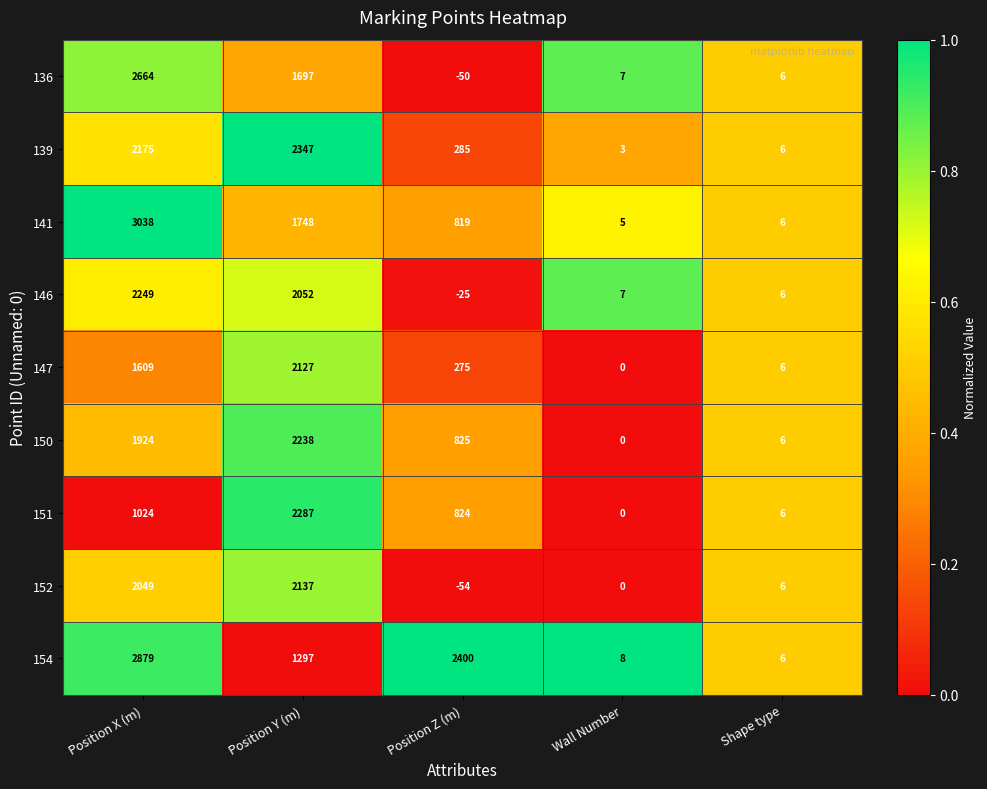

How many data points in 154 are less than 1297?

2